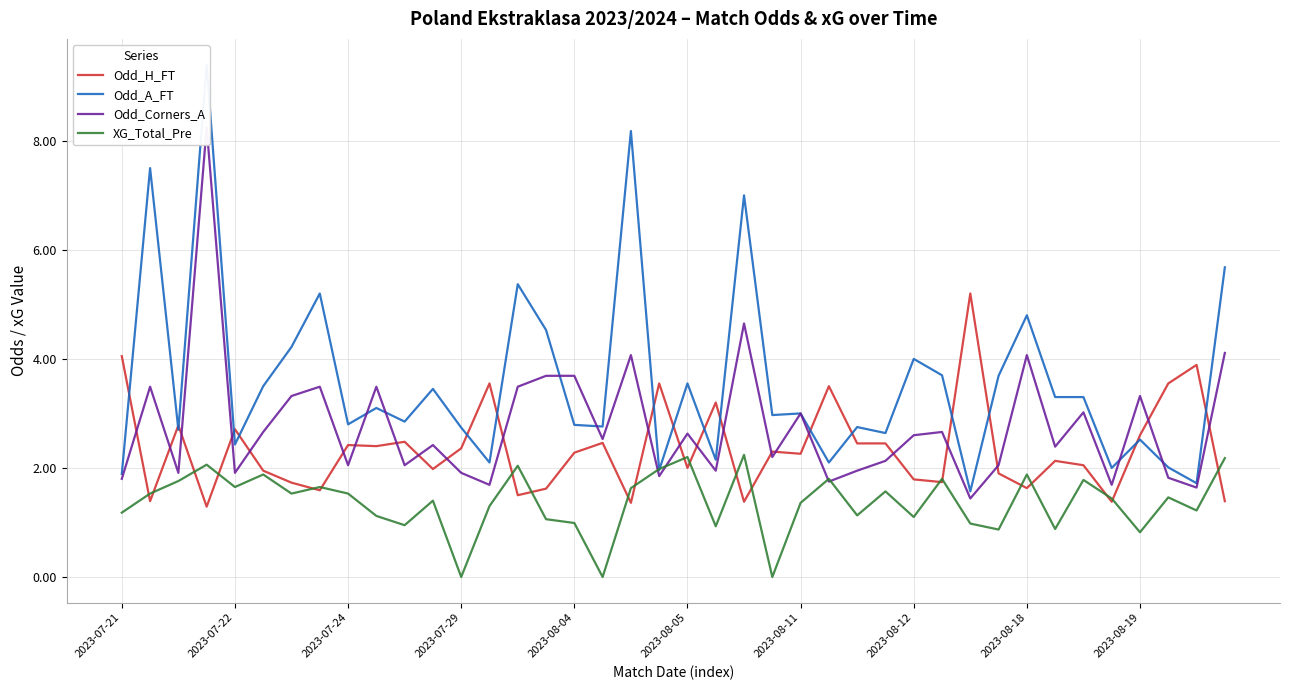

What are all the series names shown in the legend?

Odd_H_FT, Odd_A_FT, Odd_Corners_A, XG_Total_Pre